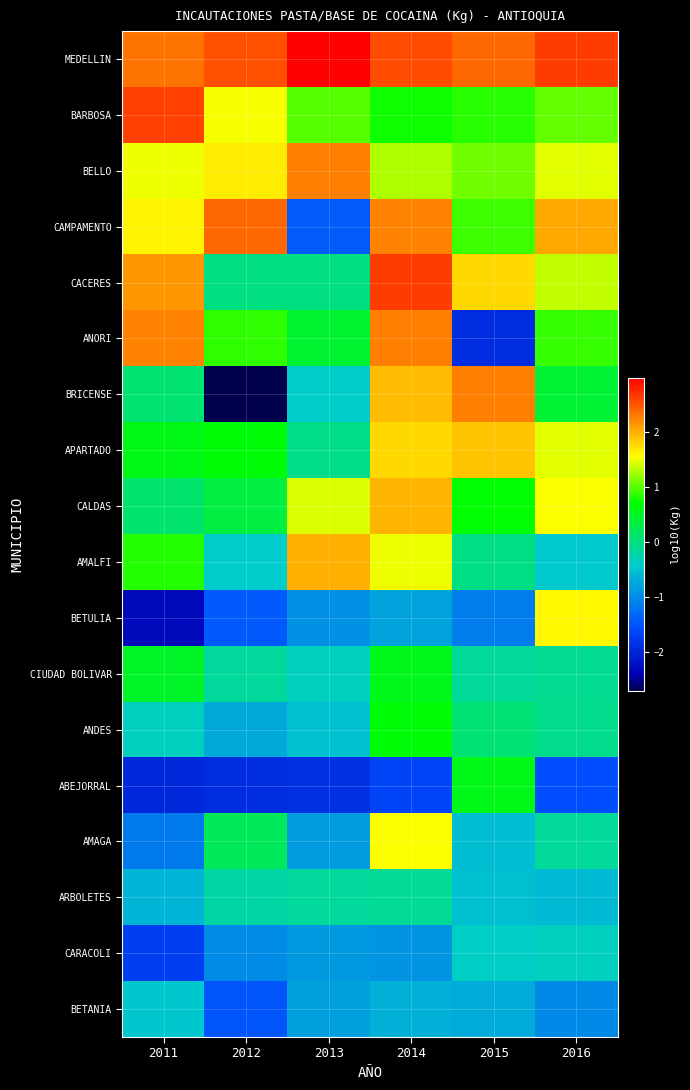

Reading left to right, extract all data points from this chart.

MEDELLIN: 2011=2.3	2012=2.5	2013=3.0	2014=2.5	2015=2.4	2016=2.6
BARBOSA: 2011=2.6	2012=1.5	2013=1.0	2014=0.7	2015=0.9	2016=1.0
BELLO: 2011=1.5	2012=1.7	2013=2.3	2014=1.3	2015=1.1	2016=1.5
CAMPAMENTO: 2011=1.6	2012=2.4	2013=-1.4	2014=2.2	2015=0.9	2016=2.0
CACERES: 2011=2.1	2012=0.0	2013=0.0	2014=2.6	2015=1.8	2016=1.3
ANORI: 2011=2.2	2012=0.9	2013=0.4	2014=2.3	2015=-1.9	2016=0.9
BRICENSE: 2011=0.1	2012=-2.7	2013=-0.4	2014=1.9	2015=2.3	2016=0.4
APARTADO: 2011=0.6	2012=0.7	2013=-0.1	2014=1.8	2015=1.9	2016=1.5
CALDAS: 2011=0.1	2012=0.4	2013=1.4	2014=2.0	2015=0.7	2016=1.5
AMALFI: 2011=0.8	2012=-0.4	2013=2.0	2014=1.5	2015=-0.0	2016=-0.4
BETULIA: 2011=-2.3	2012=-1.4	2013=-1.0	2014=-0.8	2015=-1.1	2016=1.6
CIUDAD BOLIVAR: 2011=0.5	2012=-0.2	2013=-0.4	2014=0.5	2015=-0.1	2016=-0.1
ANDES: 2011=-0.4	2012=-0.7	2013=-0.5	2014=0.7	2015=0.1	2016=-0.1
ABEJORRAL: 2011=-1.9	2012=-1.9	2013=-1.9	2014=-1.6	2015=0.6	2016=-1.6
AMAGA: 2011=-1.1	2012=0.2	2013=-0.8	2014=1.5	2015=-0.6	2016=-0.1
ARBOLETES: 2011=-0.6	2012=-0.2	2013=-0.2	2014=-0.1	2015=-0.5	2016=-0.6
CARACOLI: 2011=-1.7	2012=-1.0	2013=-0.9	2014=-0.9	2015=-0.4	2016=-0.4
BETANIA: 2011=-0.5	2012=-1.5	2013=-0.8	2014=-0.7	2015=-0.7	2016=-1.0